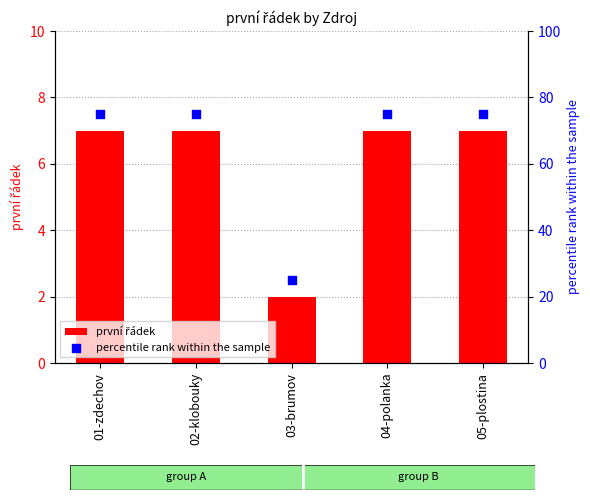

Which series contains the lowest Y value?

první řádek